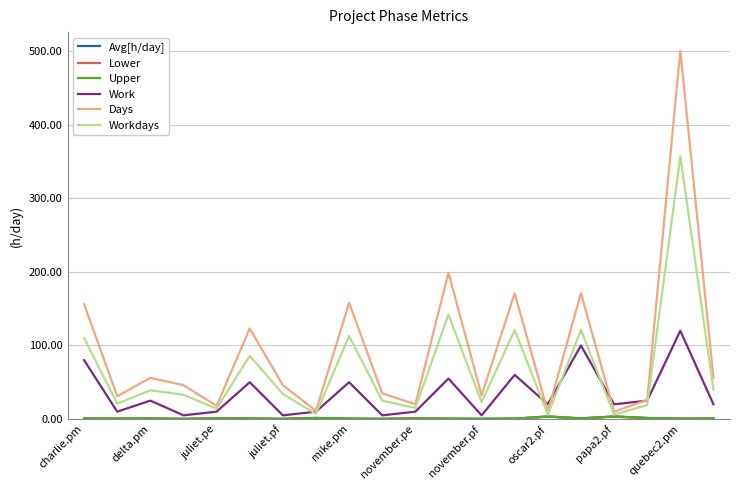

Which series has the largest range (max minus min)?

Days